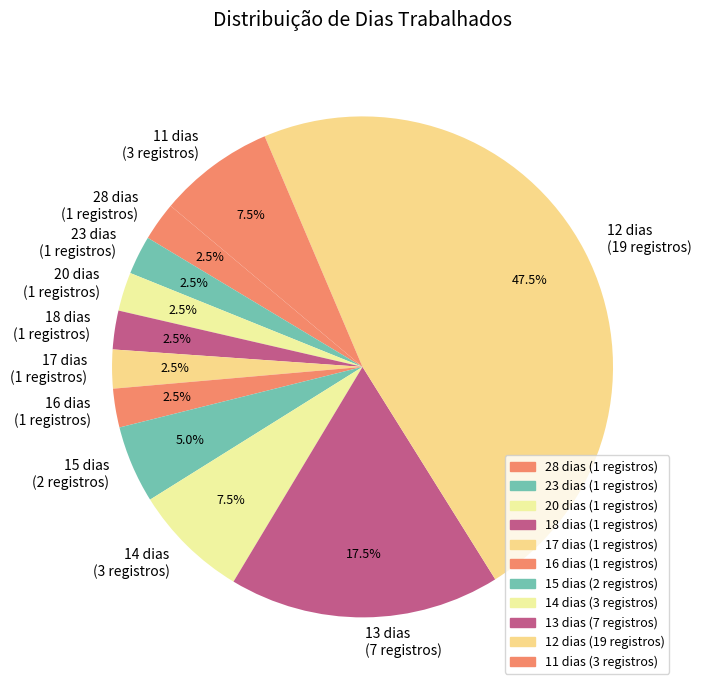

How many segments does this pie chart have?

11